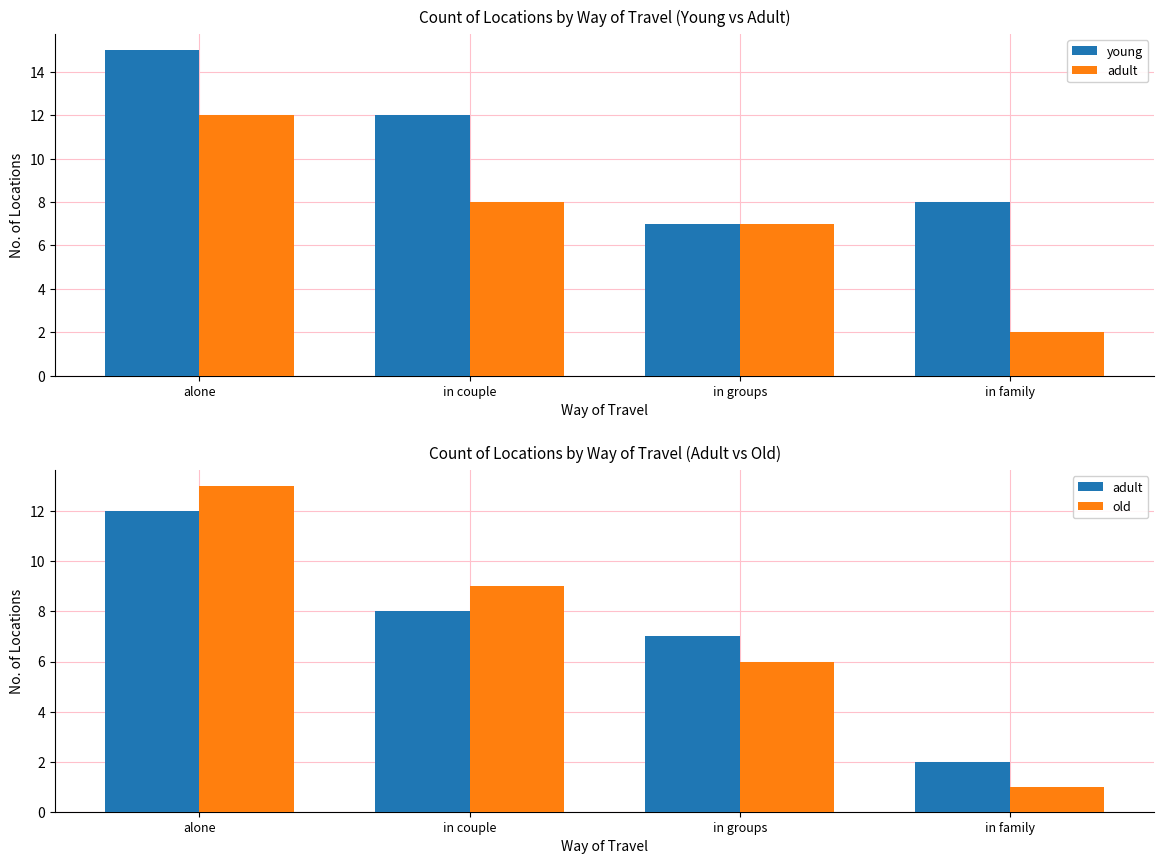

Count the old values in the range 6 to 13.

3